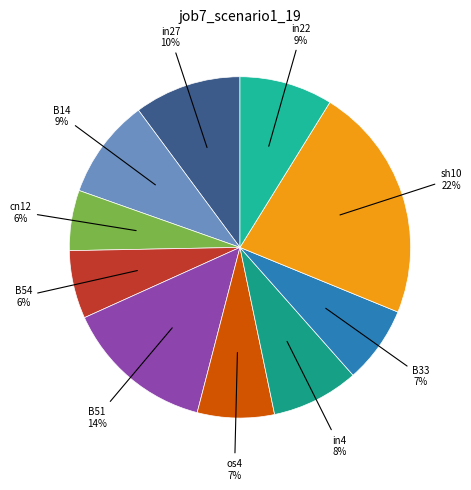

Does any single category account for the majority?

No